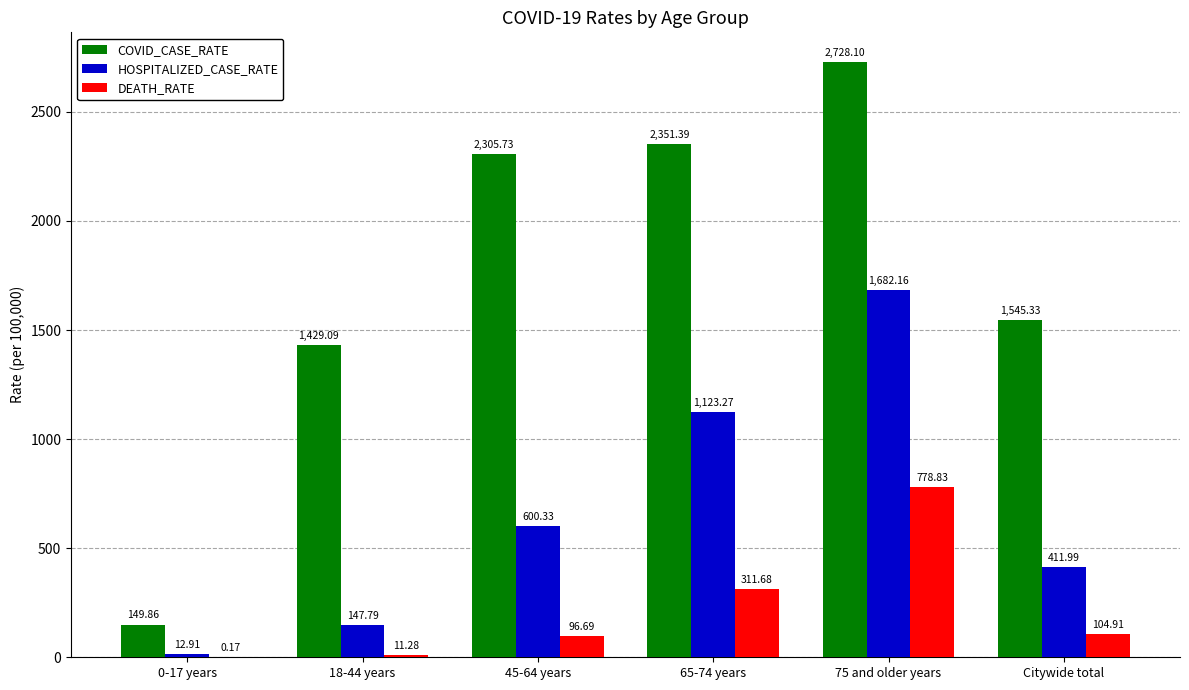

Which series has the largest total across all categories?

COVID_CASE_RATE